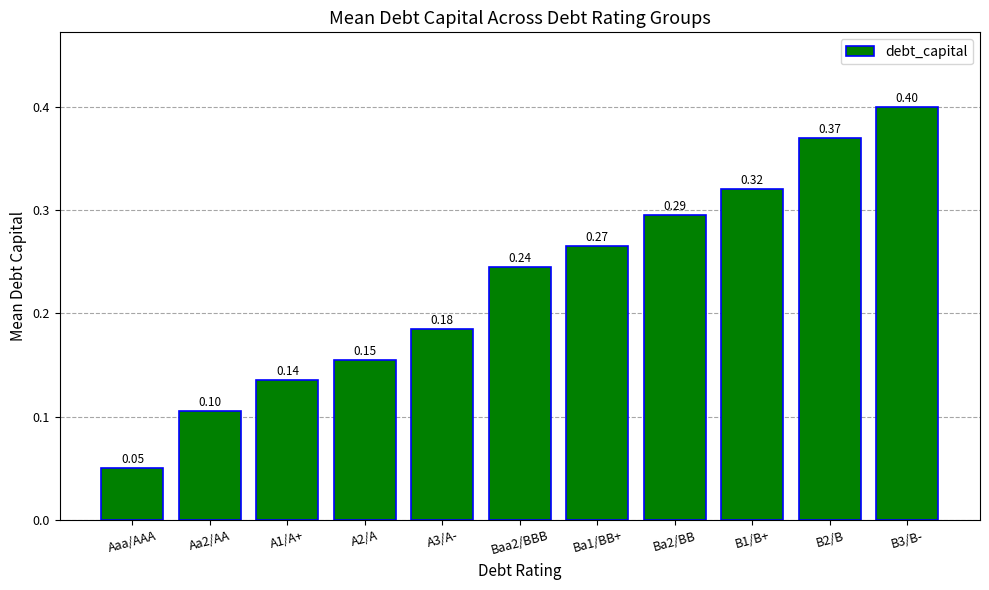

What position from the left is B3/B-?

11